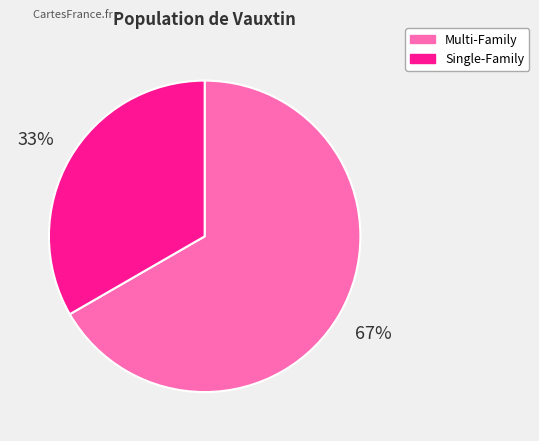

Which category accounts for the majority?

Multi-Family